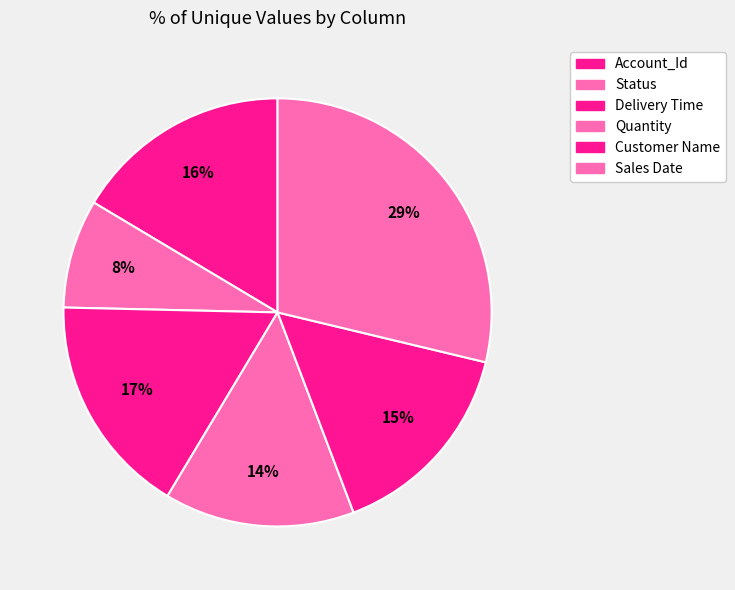

Combined, what portion of the pie is Delivery Time and Sales Date?

45.5%